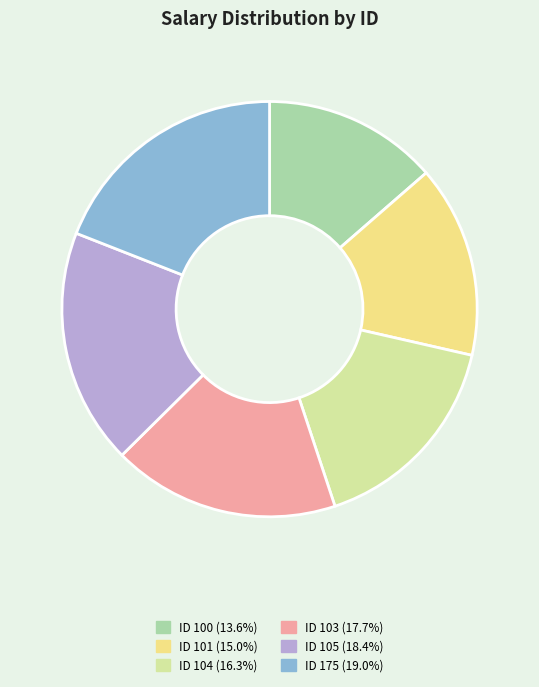

Is there a majority slice in this chart?

No